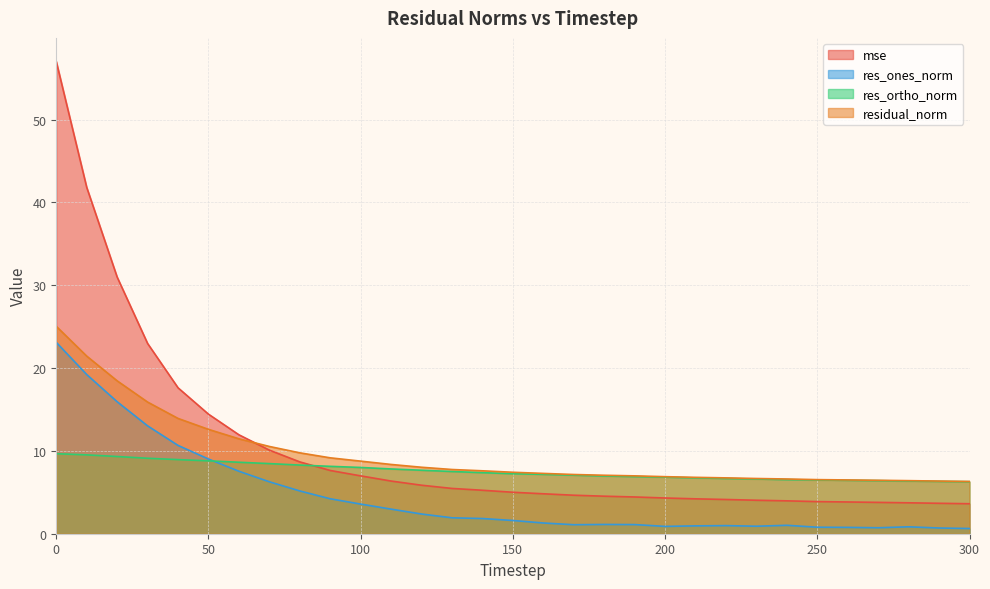

What are all the series names shown in the legend?

mse, res_ones_norm, res_ortho_norm, residual_norm